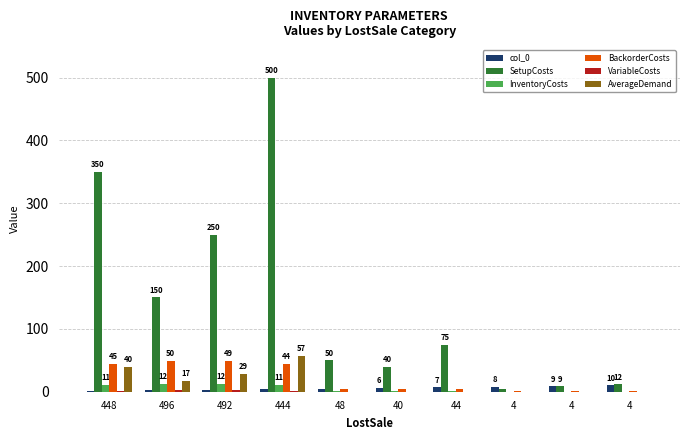

Rank the series at 448 from lowest to highest value.

col_0, VariableCosts, InventoryCosts, AverageDemand, BackorderCosts, SetupCosts